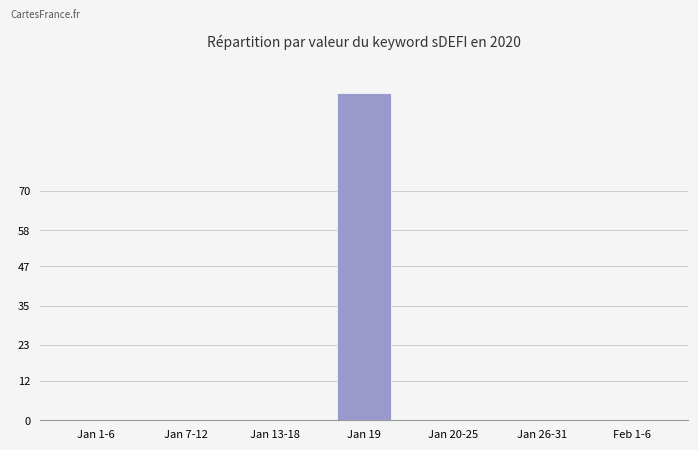

Which has a higher value, Jan 19 or Feb 1-6?

Jan 19